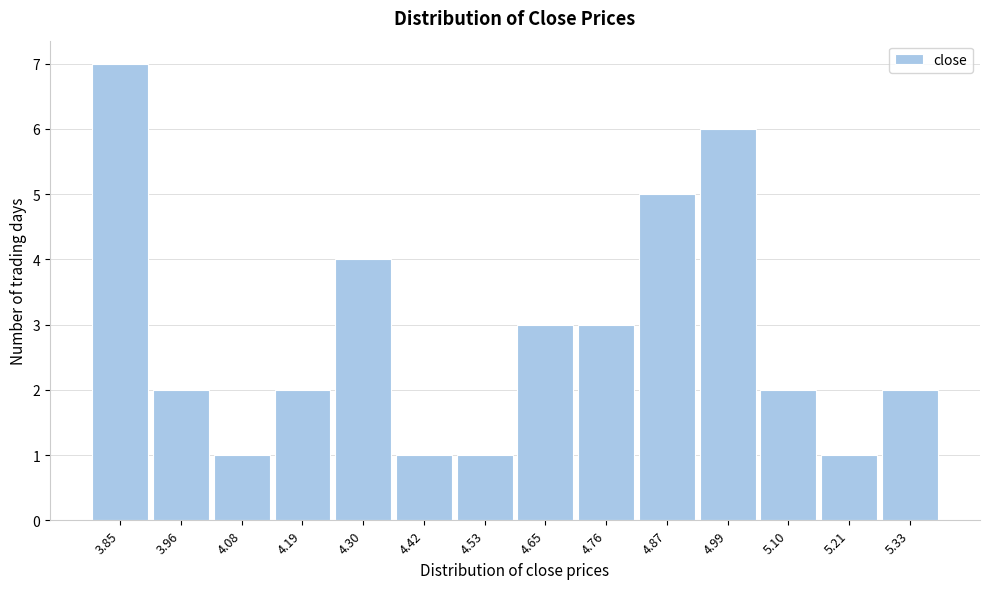

Reading right to left, what are all the values shown in this chart?

5.33=2	5.21=1	5.10=2	4.99=6	4.87=5	4.76=3	4.65=3	4.53=1	4.42=1	4.30=4	4.19=2	4.08=1	3.96=2	3.85=7